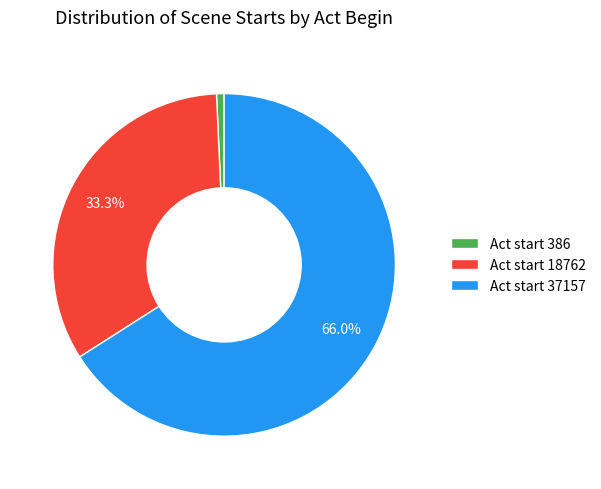

What is the smallest slice in the pie chart?

Act start 386